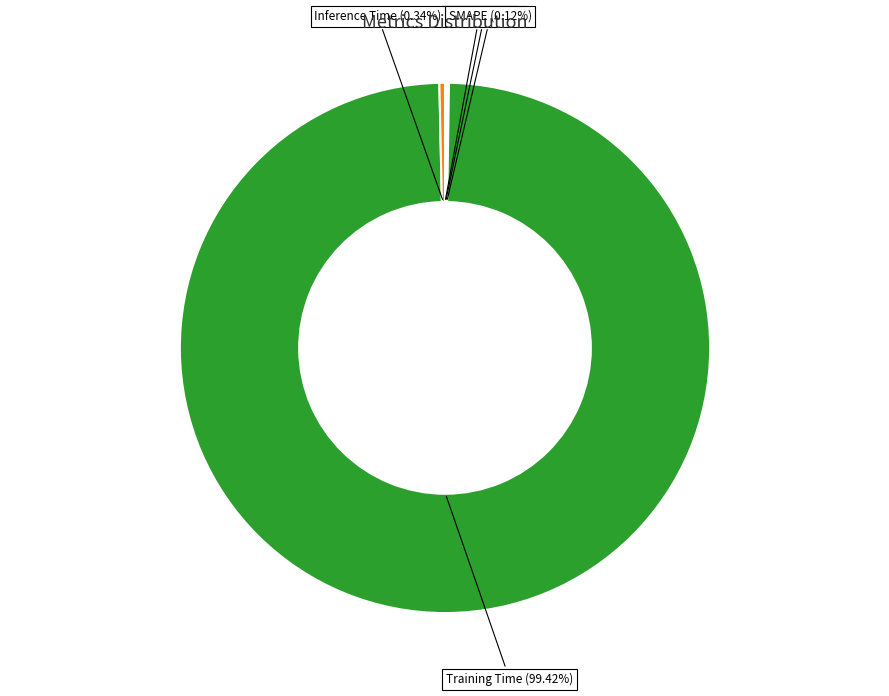

Which slice represents more than half of the pie?

Training Time